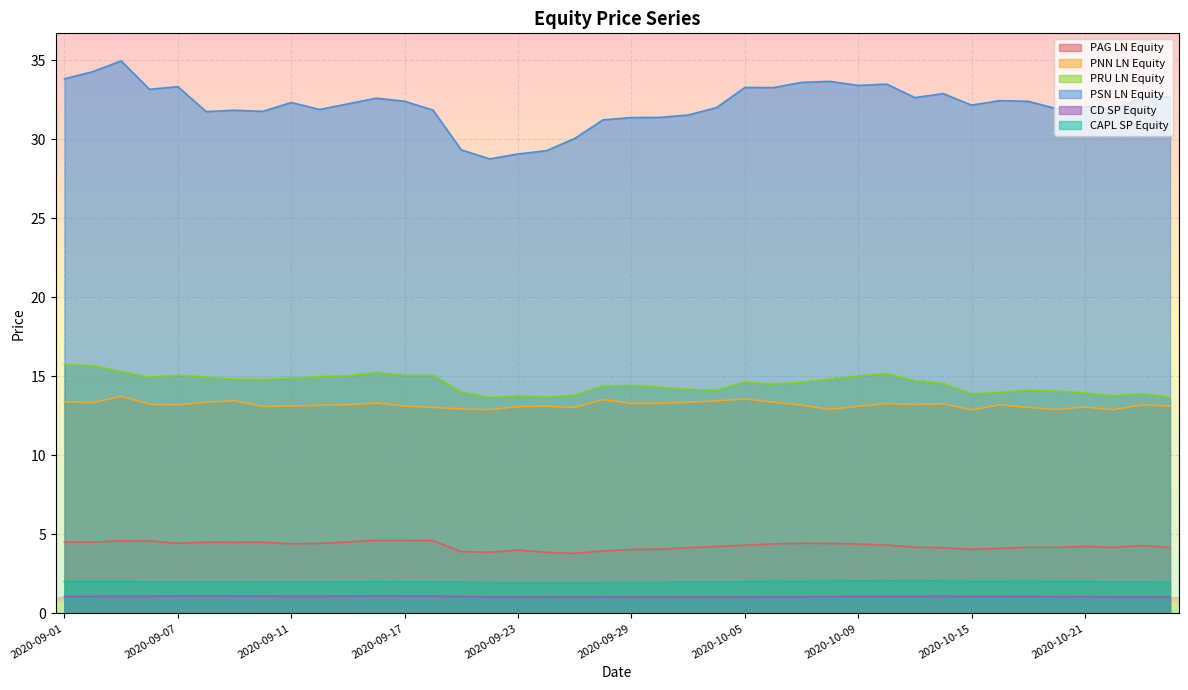

What position from the right is 2020-09-28?

21